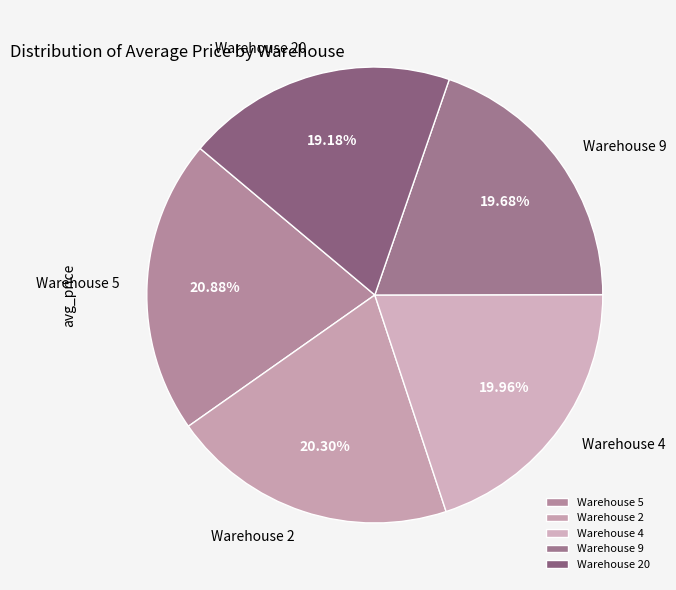

Does Warehouse 5 represent more than half of the total?

No